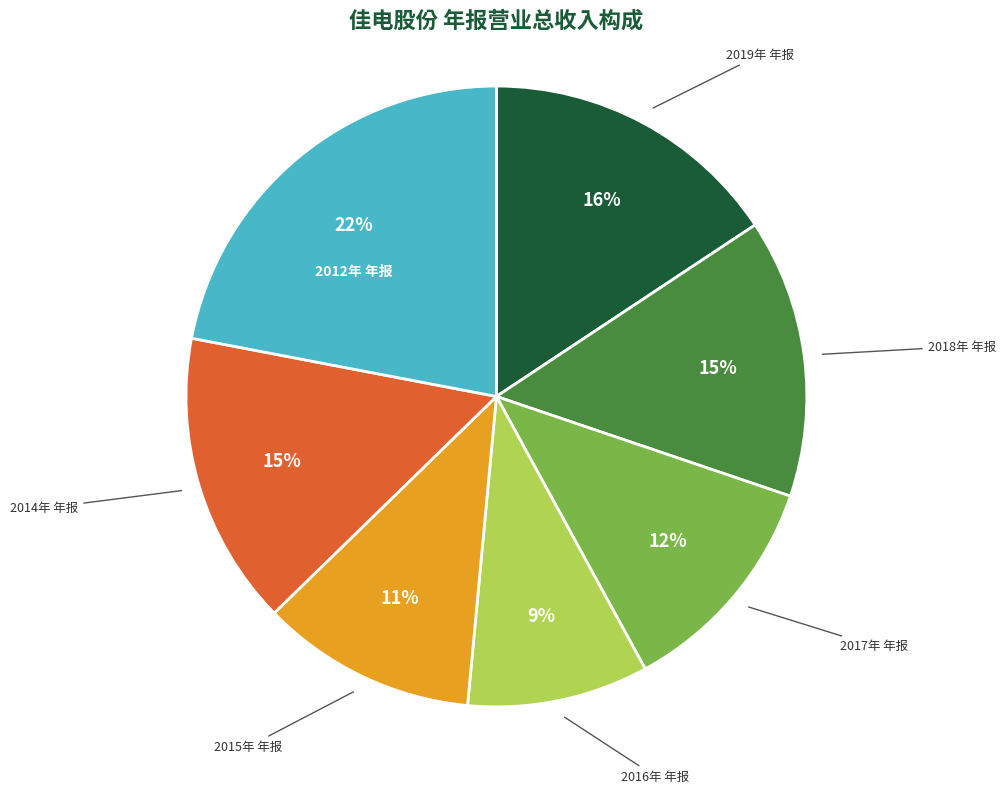

Which category has the smallest portion of the pie?

2016年 年报